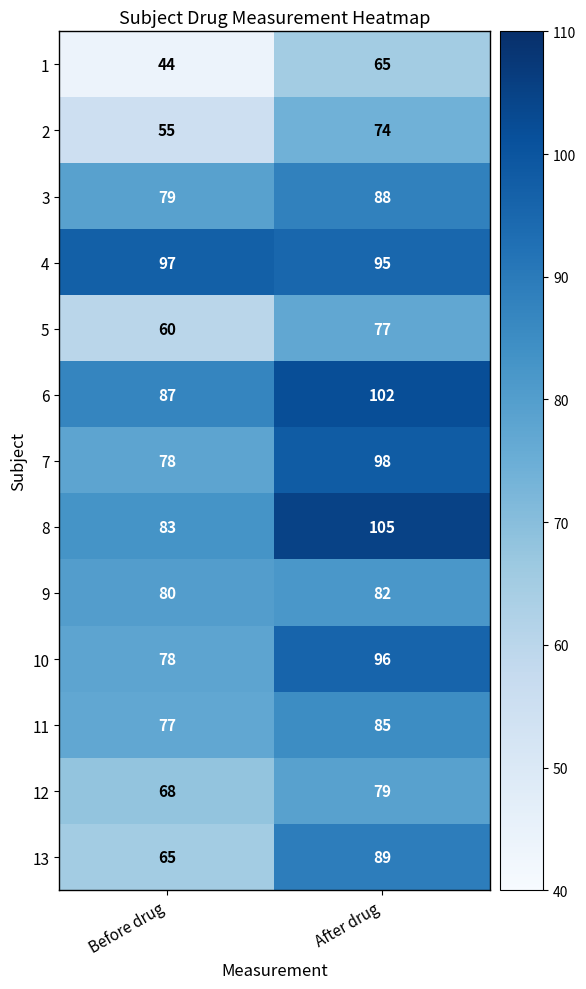

Reading left to right, what are all the values shown in this chart?

1: 44	65
2: 55	74
3: 79	88
4: 97	95
5: 60	77
6: 87	102
7: 78	98
8: 83	105
9: 80	82
10: 78	96
11: 77	85
12: 68	79
13: 65	89